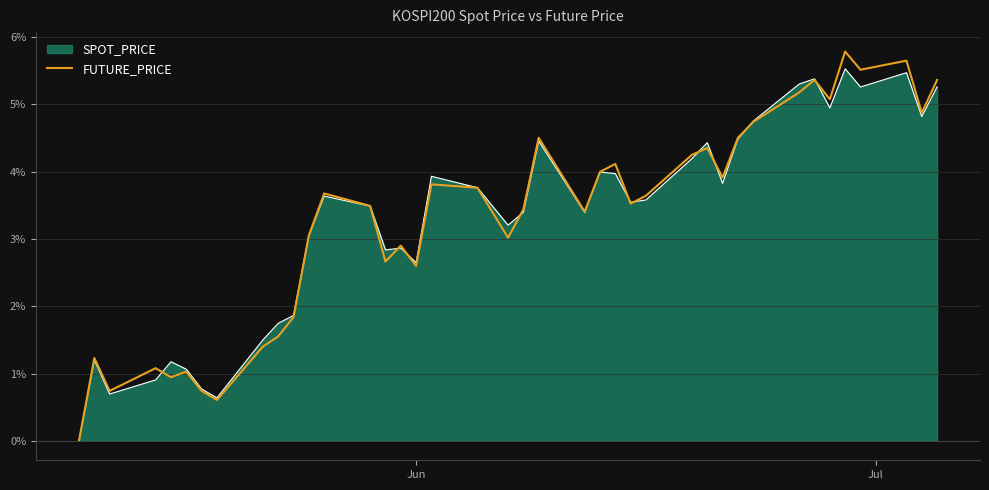

Reading left to right, what are all the values shown in this chart?

0.0	1.2	0.7	1.1	0.9	1.0	0.7	0.6	1.4	1.6	1.8	3.1	3.7	3.5	2.7	2.9	2.6	3.8	3.8	3.0	3.4	4.5	3.4	4.0	4.1	3.5	3.6	4.2	4.4	3.9	4.5	4.7	5.2	5.4	5.1	5.8	5.5	5.6	4.9	5.4